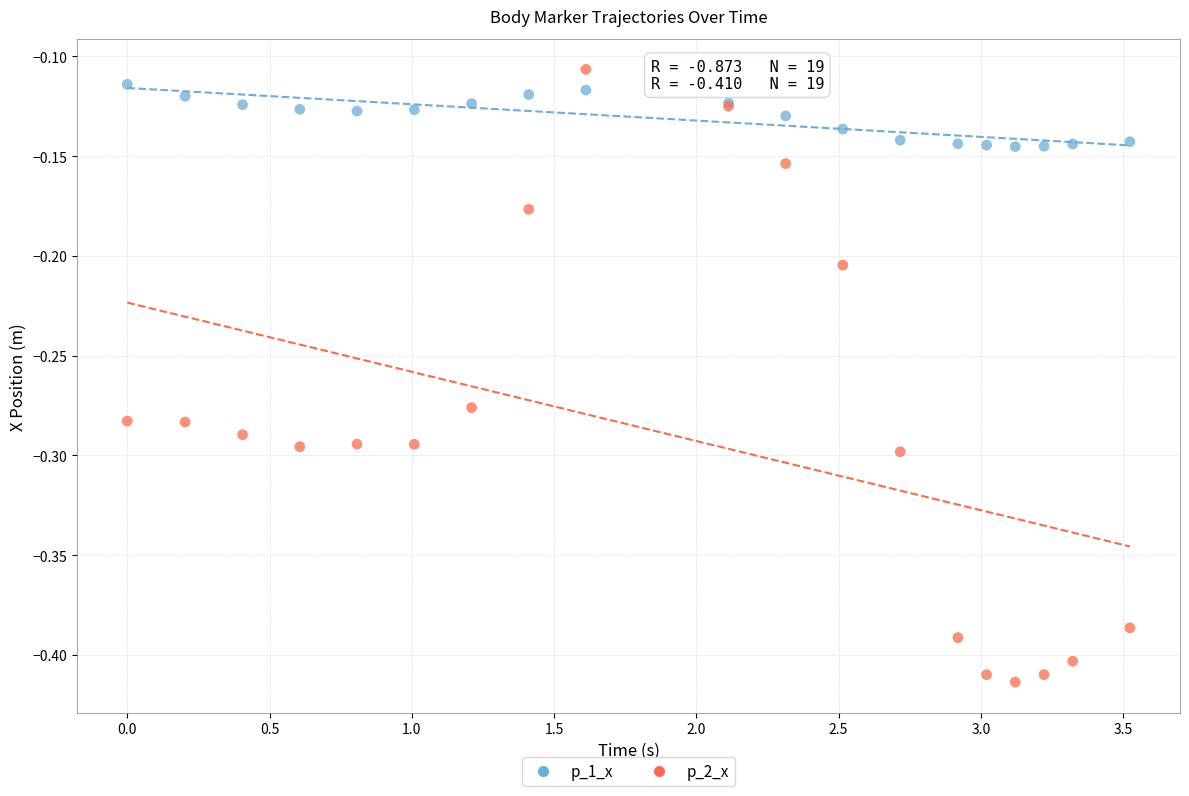

Which series reaches the minimum Y coordinate?

p_2_x